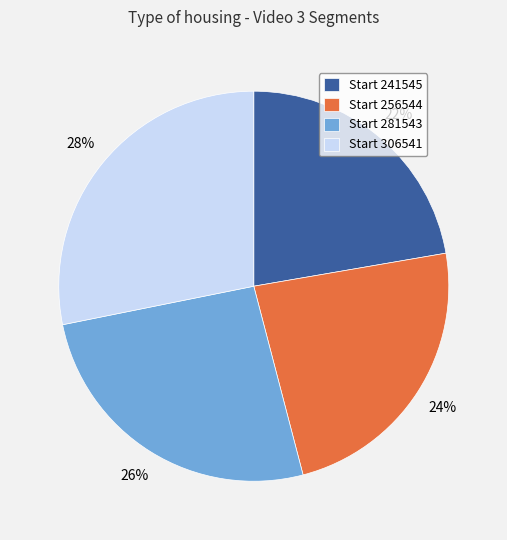

To the nearest percent, what is the combined percentage of Start 241545 and Start 306541?

50%